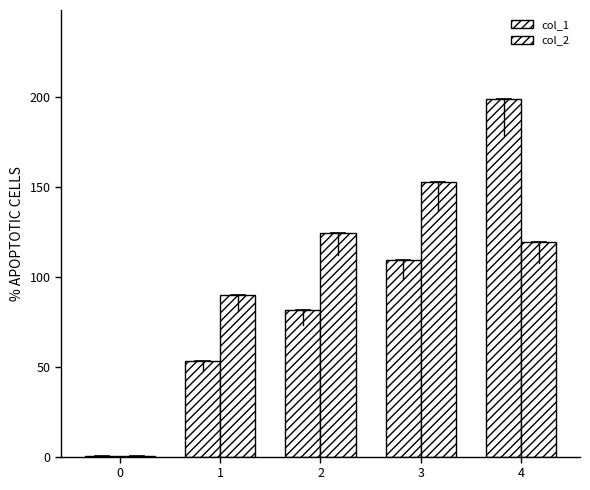

How many values in the col_2 series exceed 119?

3